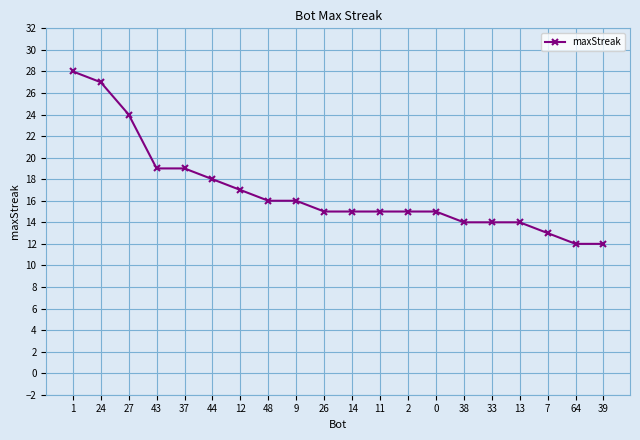

At which label does the data first exceed 15?

1